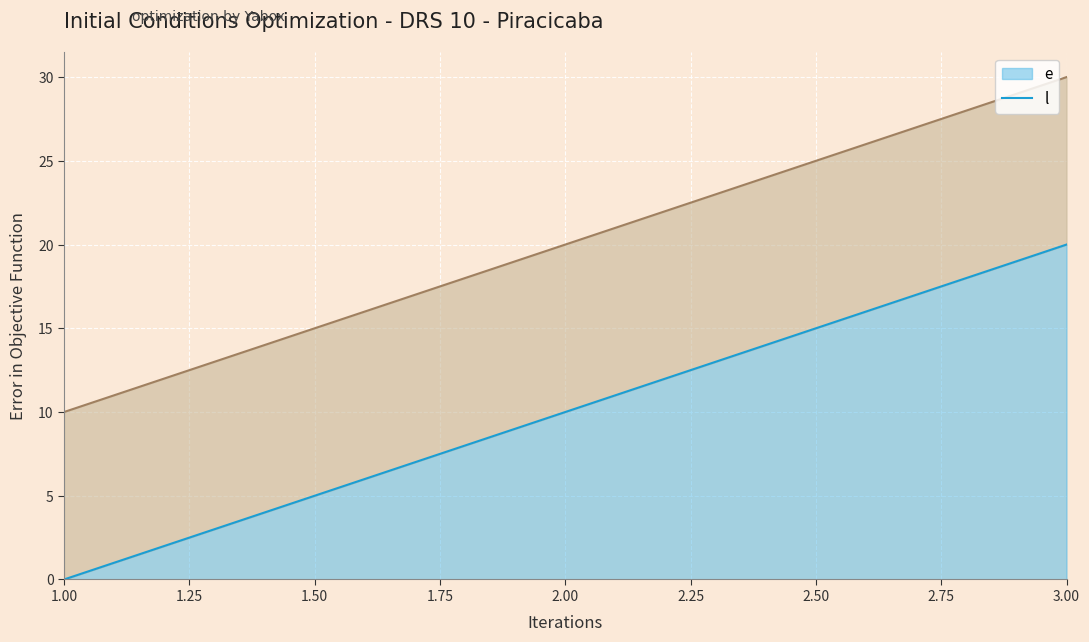

How many data points in e are above 10?

1